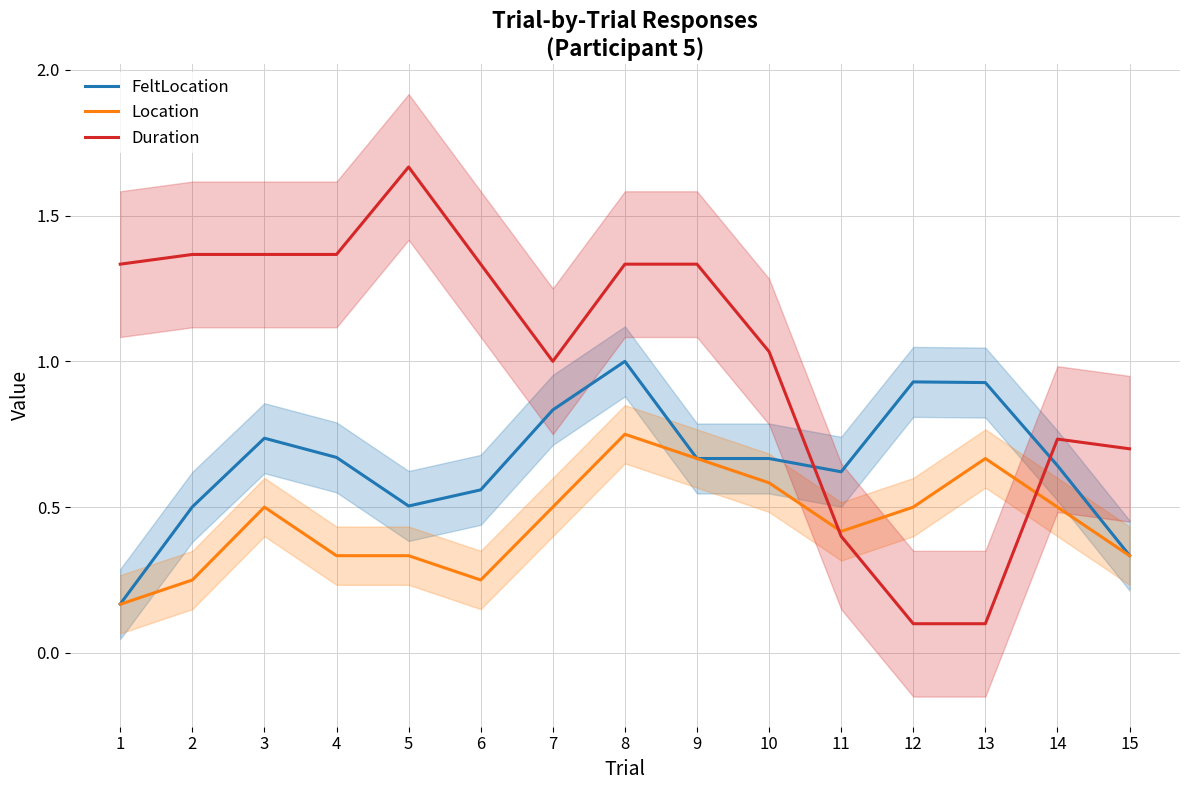

Where is the first local maximum for Duration?

5